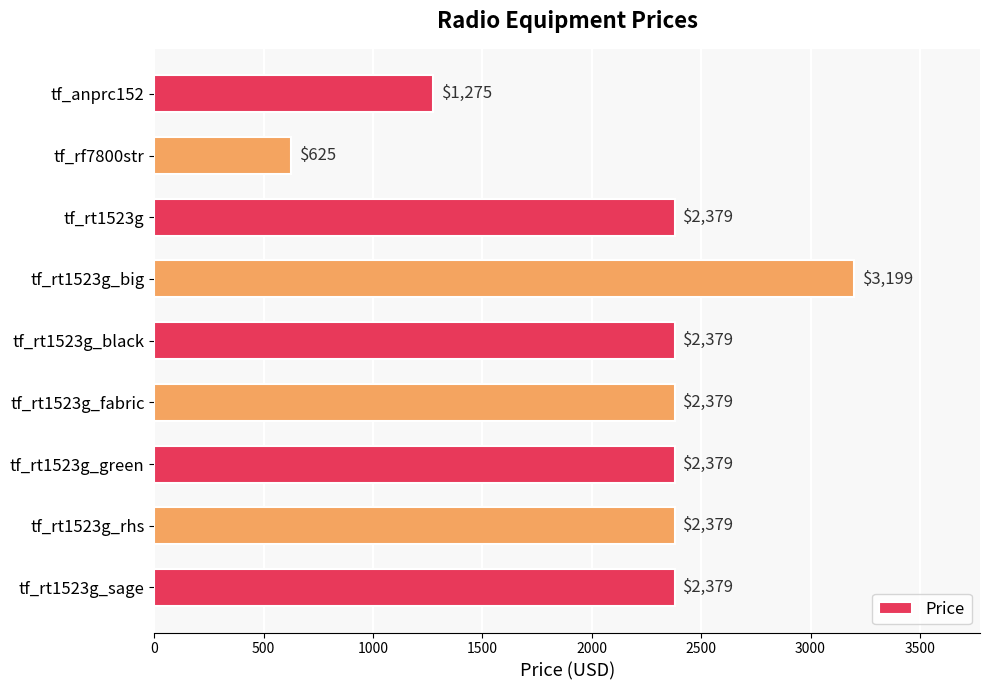

What is the difference between the maximum and second lowest values?

1924